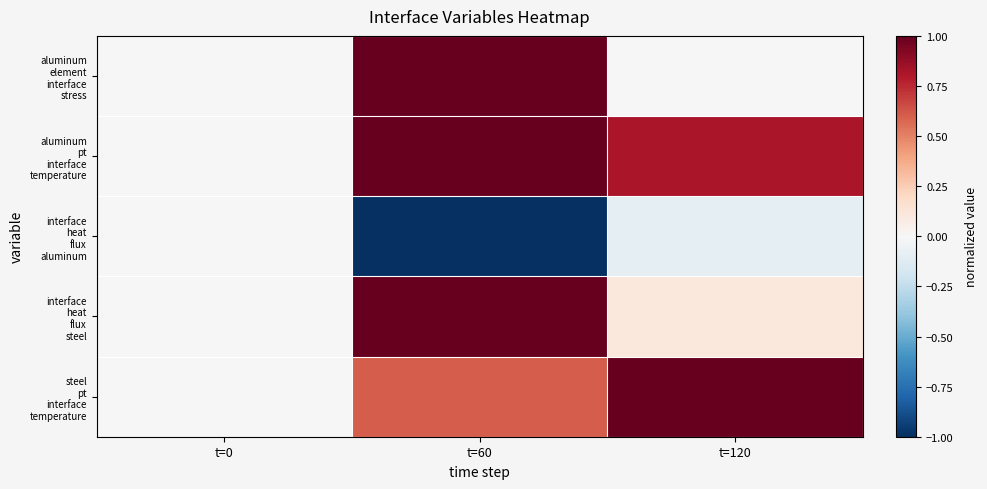

How many series are shown in this chart?

5